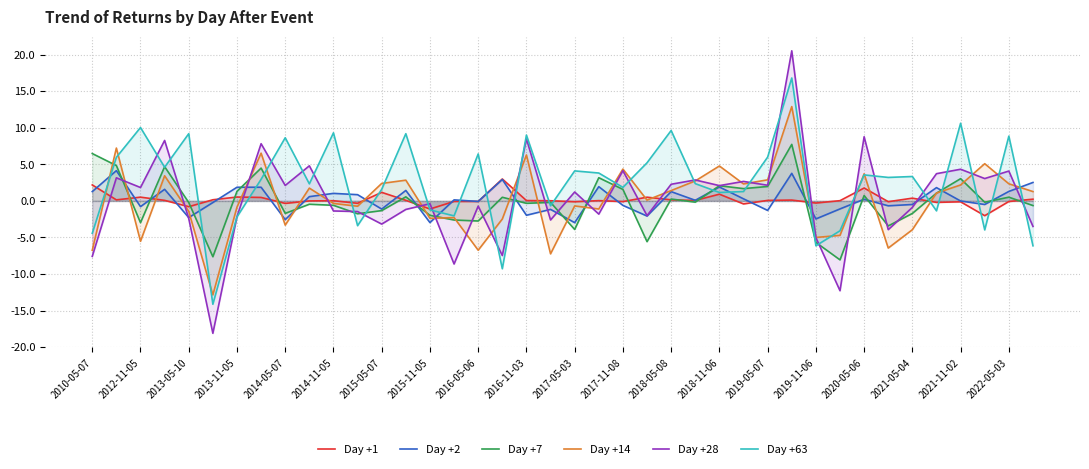

Reading left to right, transcribe all the data shown in this chart.

Day +1: 2.2	0.1	0.5	0.1	-0.8	0.2	0.5	0.5	-0.3	0.0	0.0	-0.3	1.2	0.1	-1.1	-0.1	-0.1	3.0	0.1	0.0	-0.1	0.0	-0.1	0.5	0.1	0.1	0.9	-0.4	0.1	0.1	-0.3	0.0	1.8	-0.1	0.4	-0.2	-0.1	-2.0	-0.1	0.2
Day +2: 1.3	4.1	-0.8	1.6	-2.3	-0.2	1.9	1.9	-2.6	0.6	1.0	0.9	-1.1	1.4	-3.0	0.1	-0.1	2.9	-2.0	-1.2	-3.0	1.9	-0.6	-2.1	1.3	0.1	1.9	0.3	-1.3	3.8	-2.5	-1.1	0.2	-0.7	-0.5	1.8	-0.0	-0.5	1.3	2.5
Day +7: 6.5	4.8	-3.0	4.7	-0.2	-7.6	1.3	4.5	-1.7	-0.5	-0.6	-1.8	-1.3	0.6	-2.0	-2.6	-2.7	0.5	-0.3	-0.2	-3.9	3.2	1.6	-5.6	0.3	-0.2	2.1	1.7	2.0	7.7	-5.7	-8.1	0.7	-3.4	-1.7	1.1	3.0	-0.2	0.5	-0.6
Day +14: -6.8	7.2	-5.5	3.4	-1.4	-12.9	-0.8	6.5	-3.3	1.8	-0.3	-0.7	2.4	2.8	-2.4	-2.3	-6.7	-2.5	6.3	-7.2	-0.7	-1.1	4.4	0.1	1.4	2.7	4.8	2.3	2.9	12.9	-5.0	-4.7	3.7	-6.4	-3.9	1.1	2.2	5.1	2.3	1.3
Day +28: -7.6	3.2	1.8	8.3	-2.4	-18.1	-2.2	7.8	2.1	4.8	-1.4	-1.5	-3.2	-1.2	-0.4	-8.6	-0.7	-7.5	8.5	-2.6	1.2	-1.8	4.1	-2.0	2.3	2.9	2.1	2.7	2.1	20.5	-5.0	-12.3	8.8	-3.9	-0.9	3.7	4.3	3.1	4.1	-3.5
Day +63: -4.4	6.0	10.0	4.6	9.2	-14.1	-2.2	3.0	8.6	2.3	9.3	-3.4	1.6	9.2	-1.2	-2.0	6.4	-9.3	9.0	-0.7	4.1	3.8	1.9	5.2	9.6	2.4	1.2	1.3	6.0	16.8	-6.1	-4.1	3.6	3.2	3.3	-1.4	10.6	-4.0	8.9	-6.1